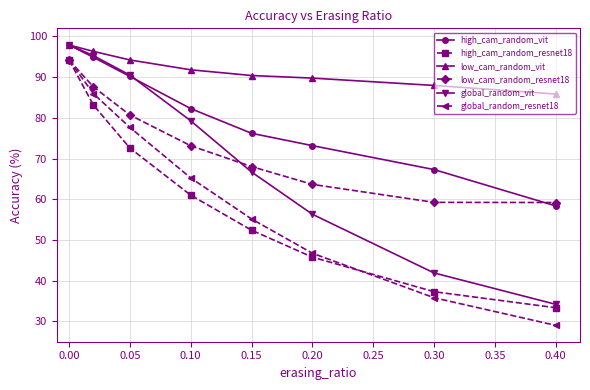

Reading left to right, transcribe all the data shown in this chart.

high_cam_random_vit: 97.9	94.9	90.2	82.3	76.2	73.2	67.3	58.4
high_cam_random_resnet18: 94.2	83.1	72.6	61.0	52.4	45.8	37.3	33.4
low_cam_random_vit: 97.9	96.3	94.2	91.8	90.4	89.8	88.0	85.9
low_cam_random_resnet18: 94.2	87.6	80.7	73.2	68.0	63.7	59.2	59.2
global_random_vit: 97.9	95.3	90.5	79.3	66.7	56.3	41.9	34.2
global_random_resnet18: 94.2	86.0	77.7	65.2	55.2	46.7	35.8	29.0